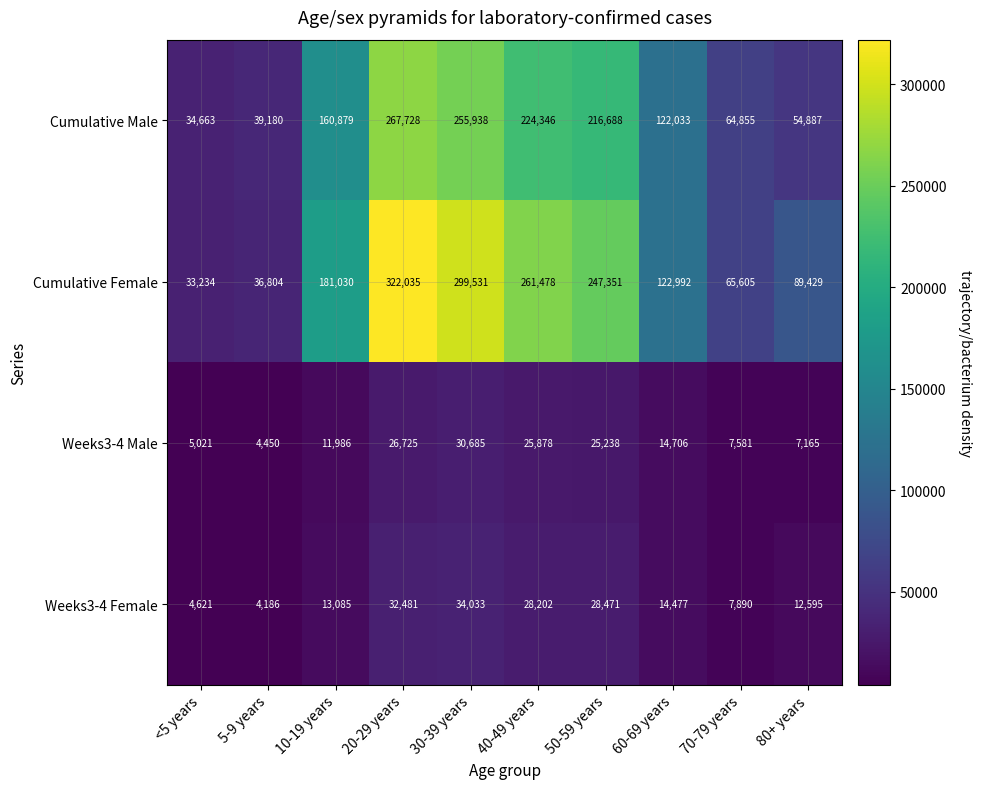

At which label is Weeks3-4 Male closest to 17567?

60-69 years